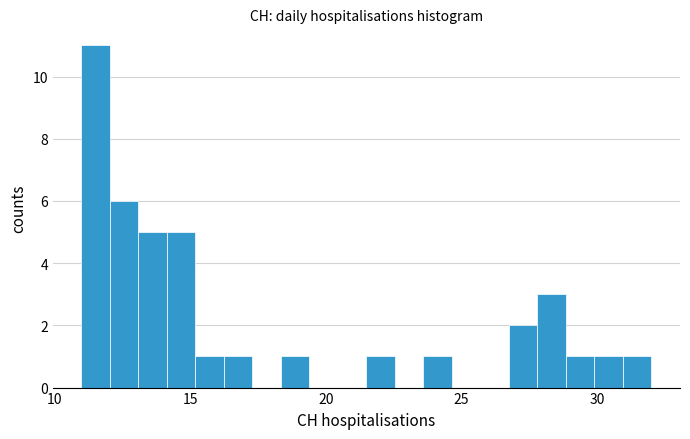

Around what value on the x-axis is the tallest bar? Give the approximate position of its centre, as read against the axis.

11.5